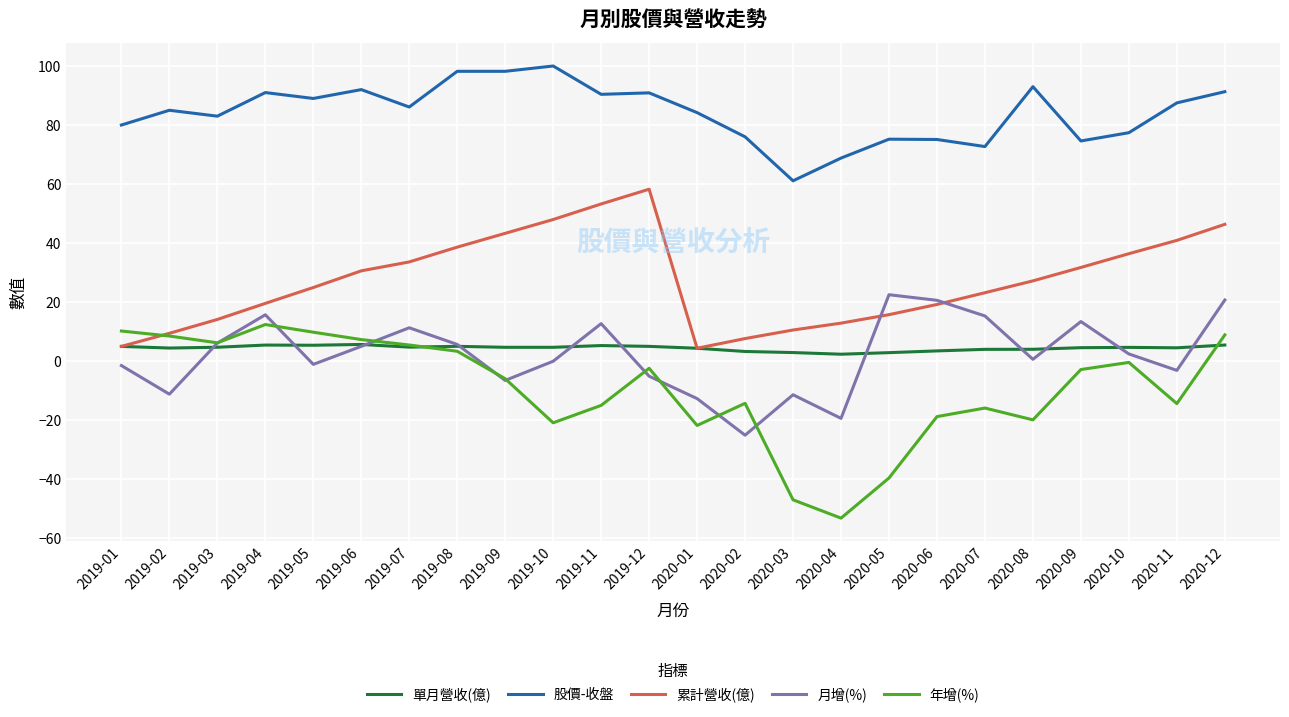

Where is the first local minimum for 累計營收(億)?

2020-01